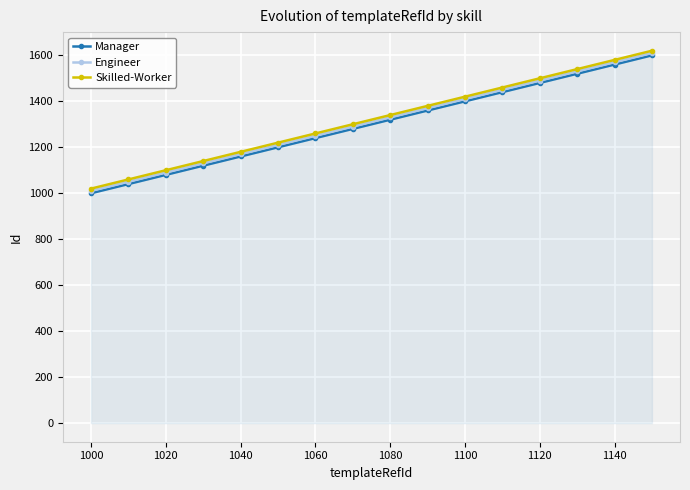

What is the minimum value shown in the chart?

1000